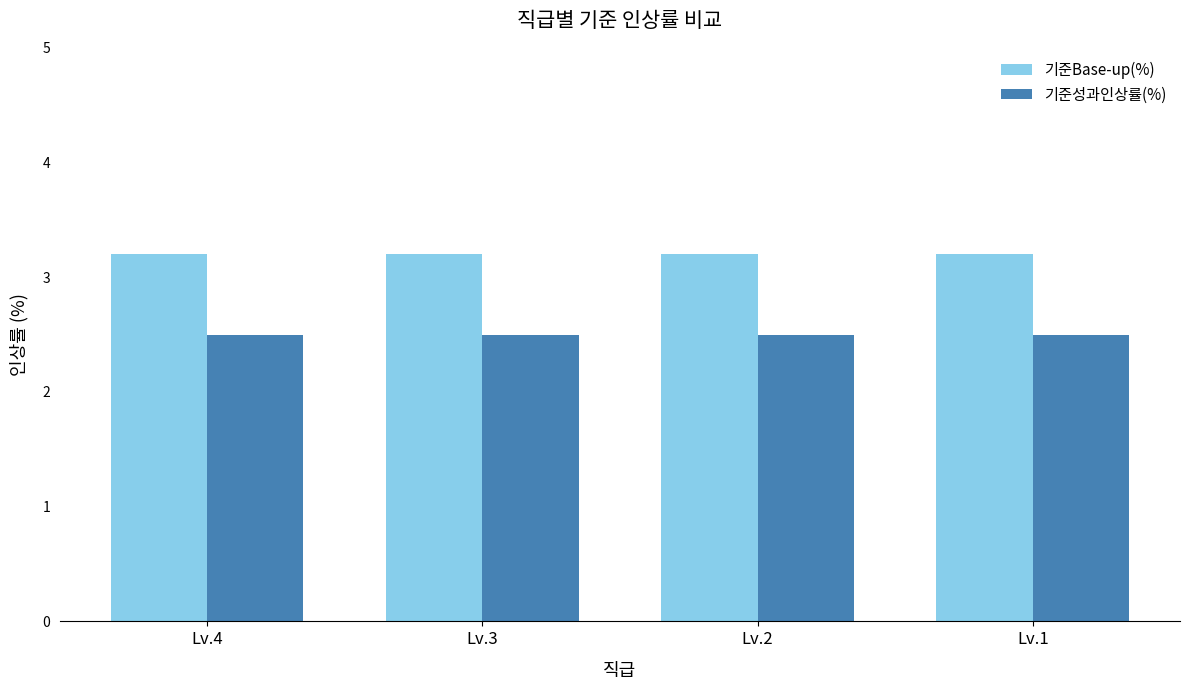

How many series are shown in this chart?

2